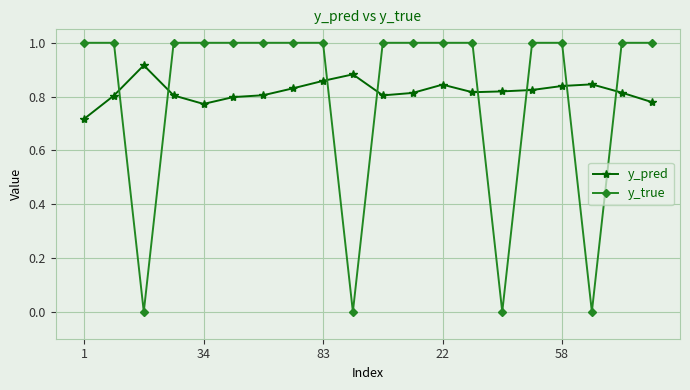

What is the difference between the maximum and minimum values in the y_true series?

1.0